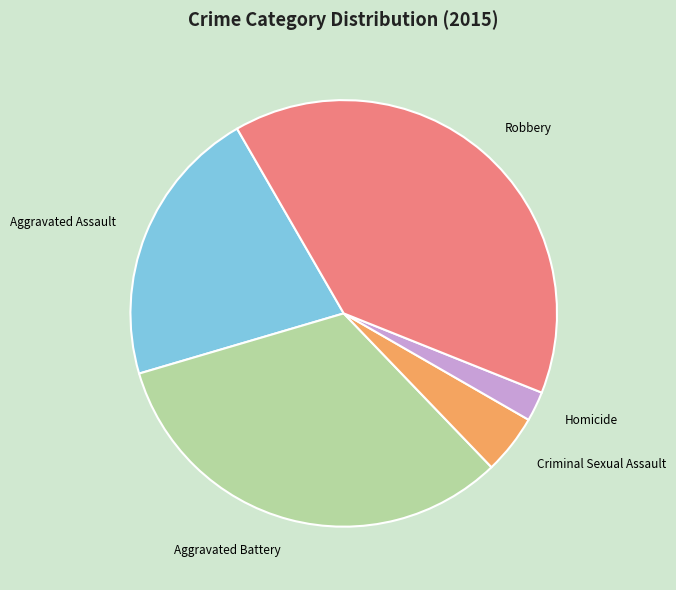

Between Criminal Sexual Assault and Robbery, which is larger?

Robbery